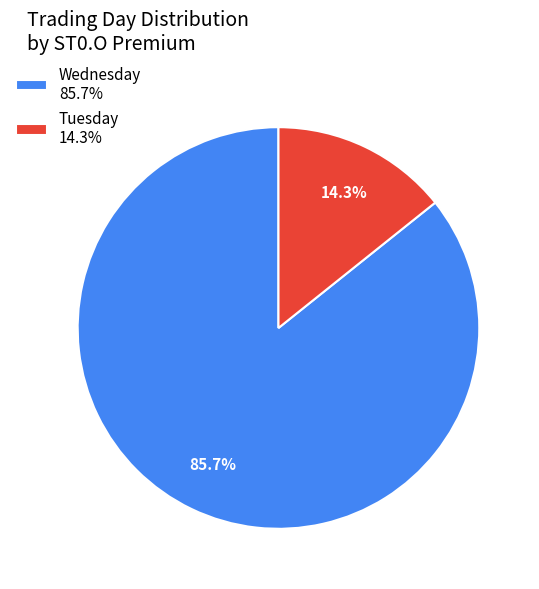

How many segments does this pie chart have?

2